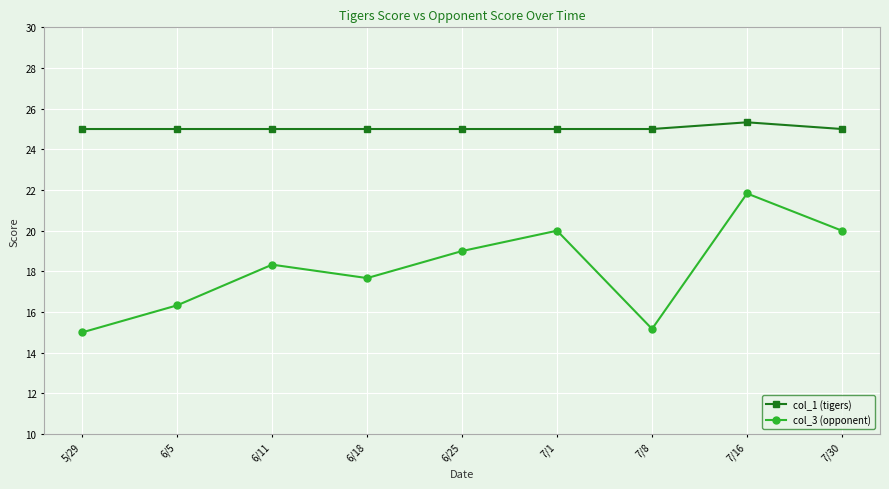

In col_3 (opponent), how many points are lower than both neighbors (excluding endpoints)?

2